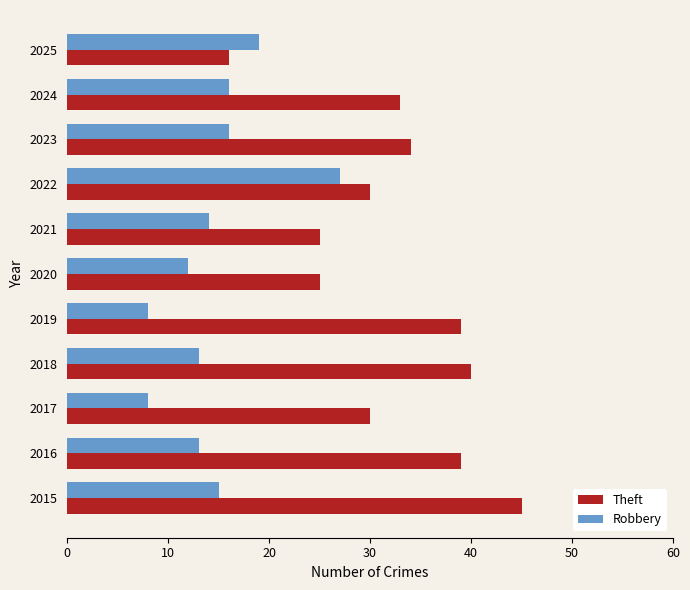

Which series has the largest total across all categories?

Theft